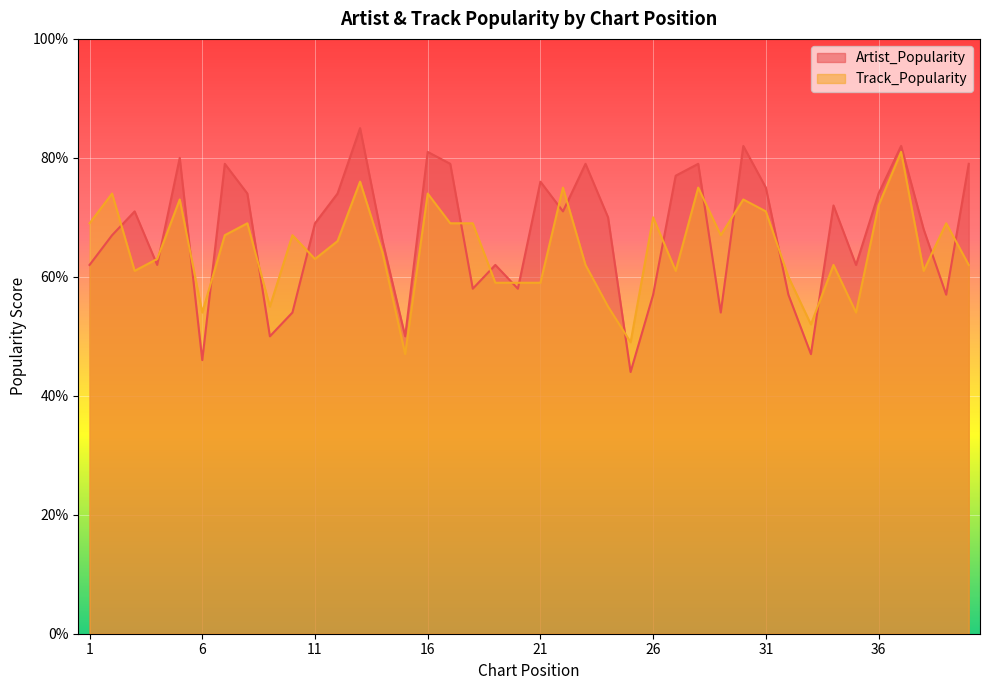

Which series changed the most between 12 and 32?

Artist_Popularity